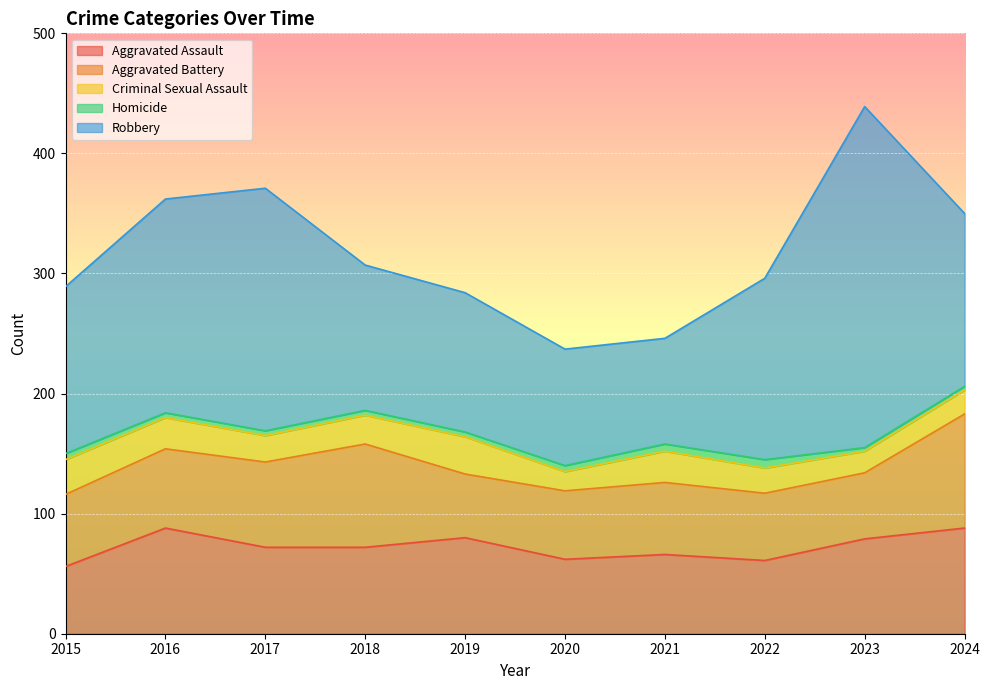

What is the sum of the Aggravated Battery values at 2019 and 2023?

108